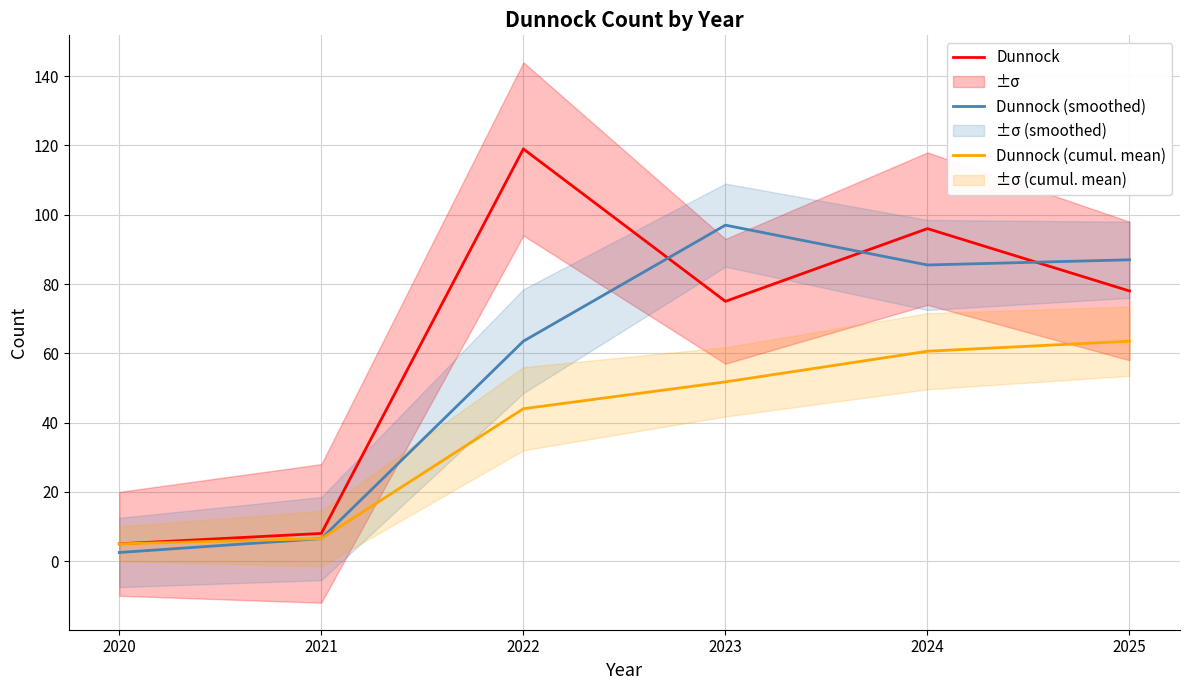

How many lines are shown in the chart?

3